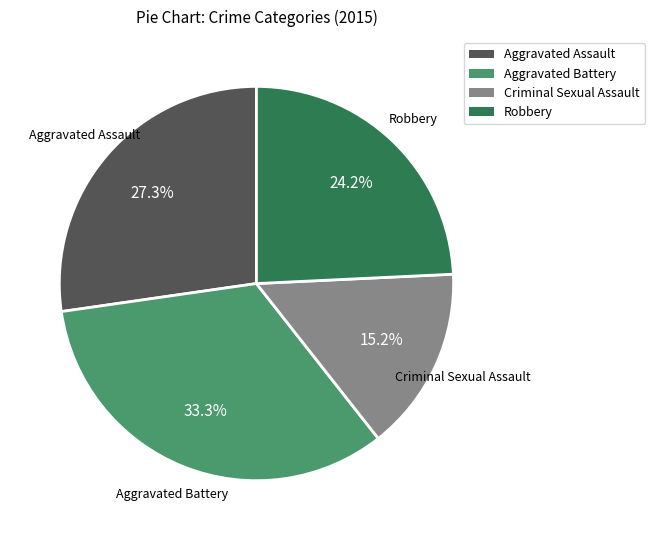

To the nearest percent, what is the combined percentage of Criminal Sexual Assault and Aggravated Battery?

48%